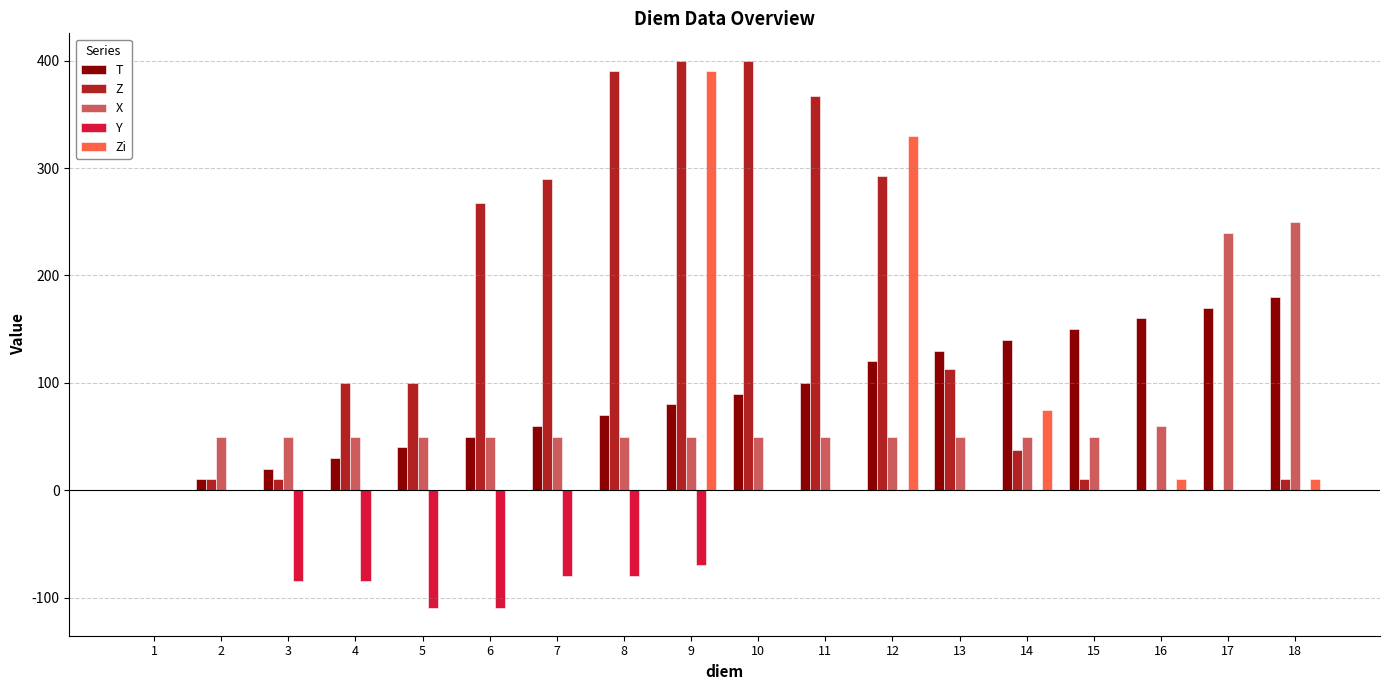

What is the maximum value for Zi?

390.0